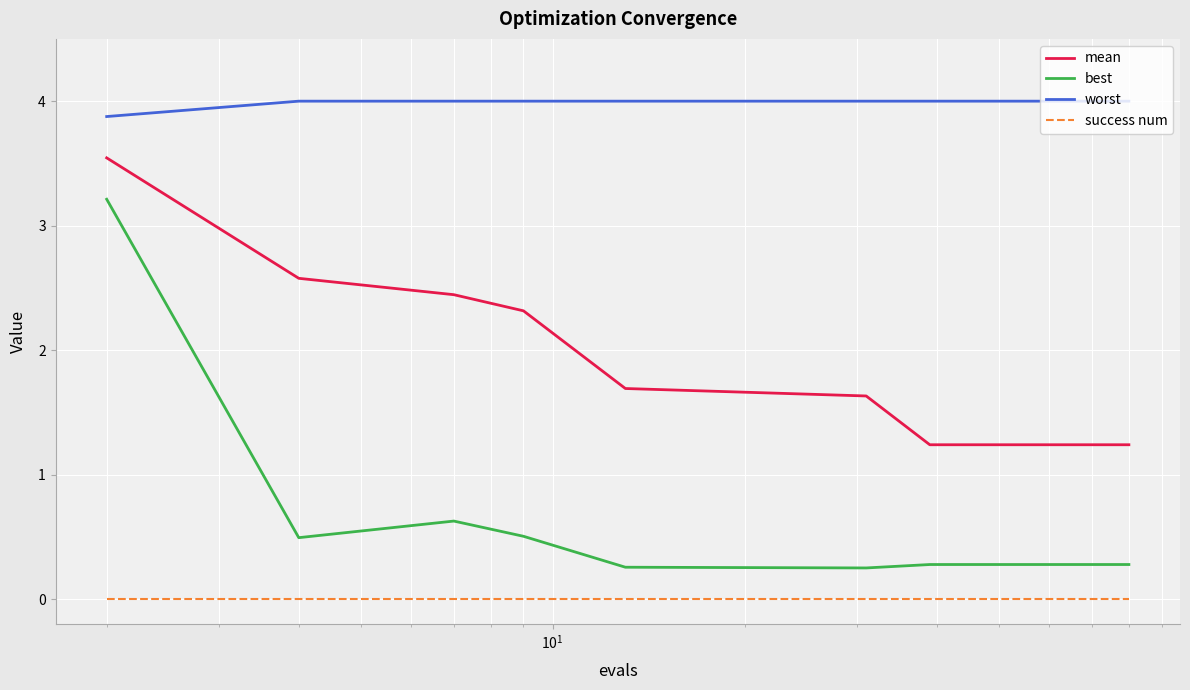

What is the highest value of the worst series?

4.0